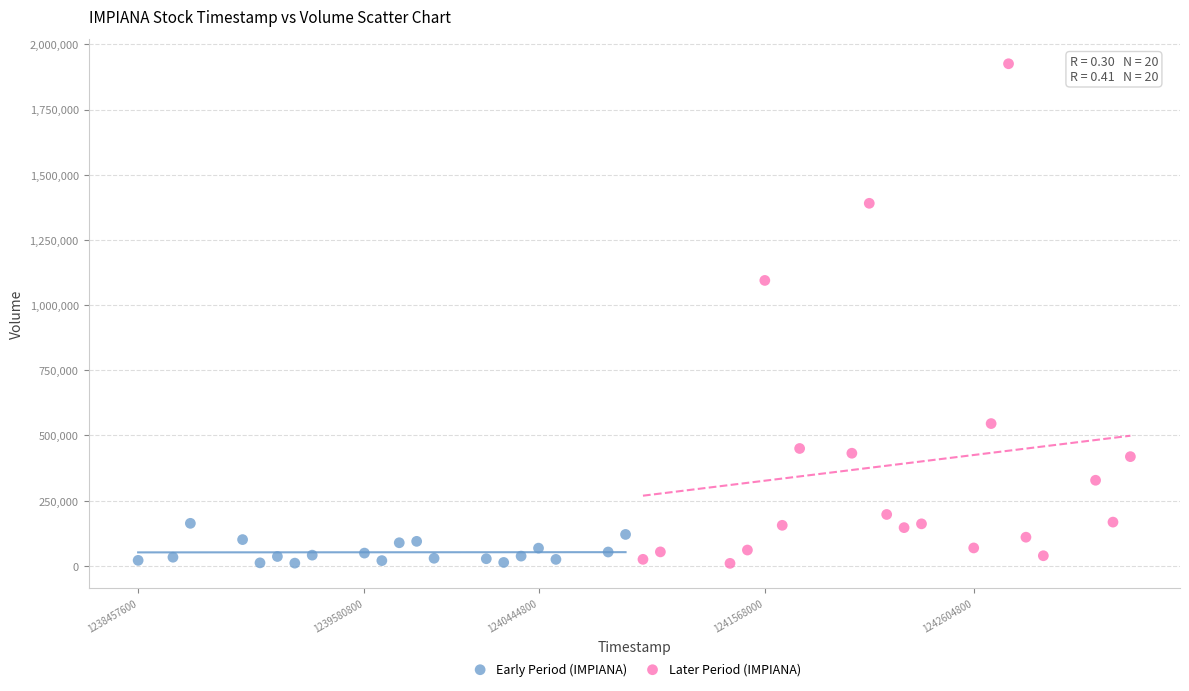

Which series has the widest spread of Y values?

Later Period (IMPIANA)